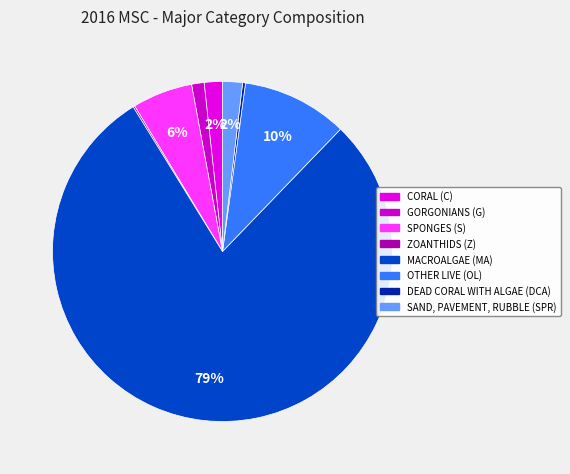

The DEAD CORAL WITH ALGAE (DCA) slice represents 12% of the pie. True or false?

False